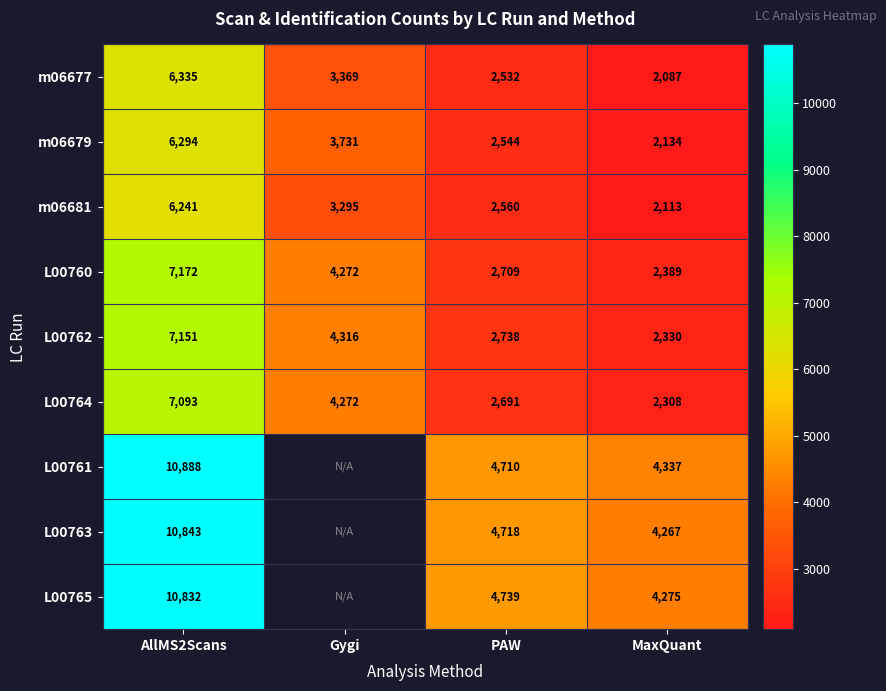

Which category has the lowest value across all series?

MaxQuant